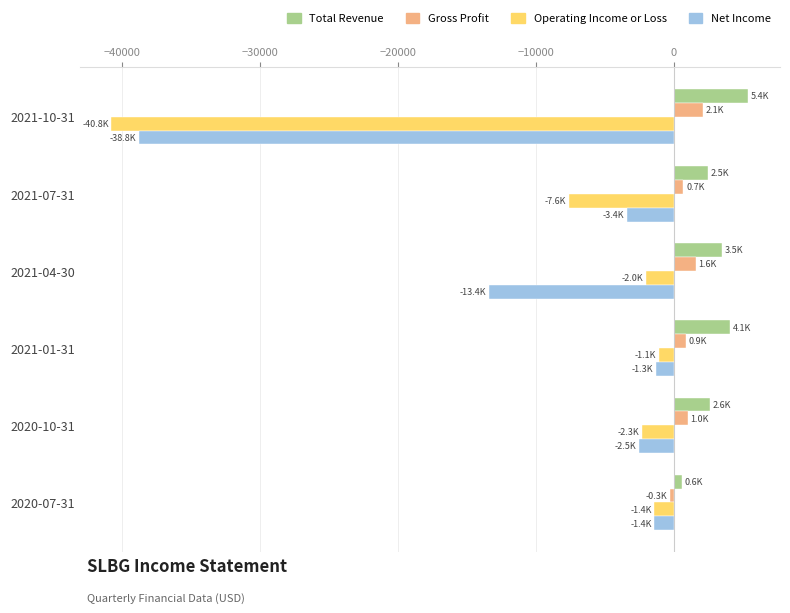

Which series has the largest total across all categories?

Total Revenue